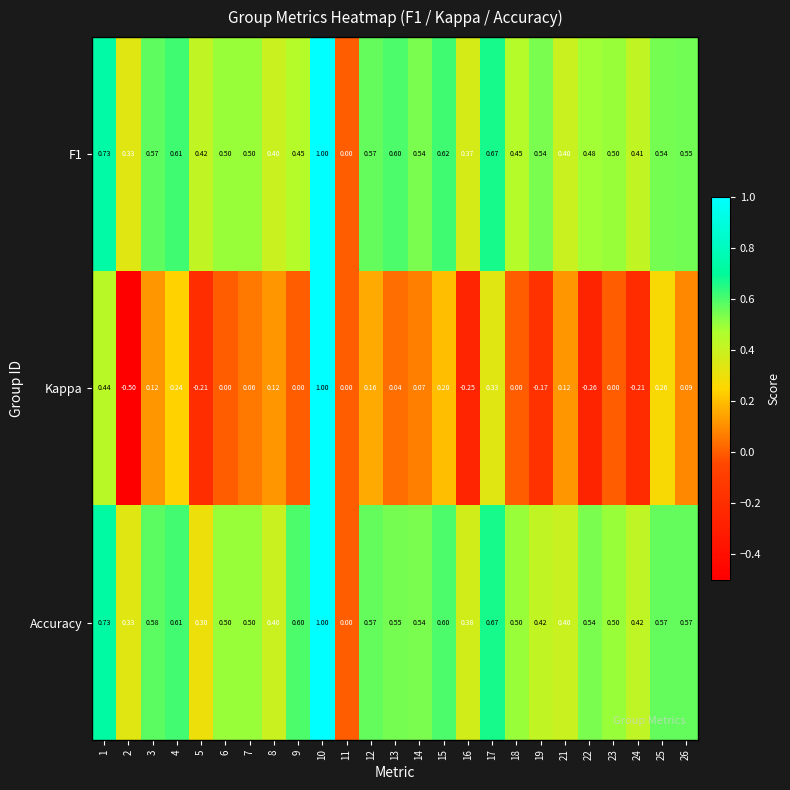

What is the total value across all series at 4?

1.5